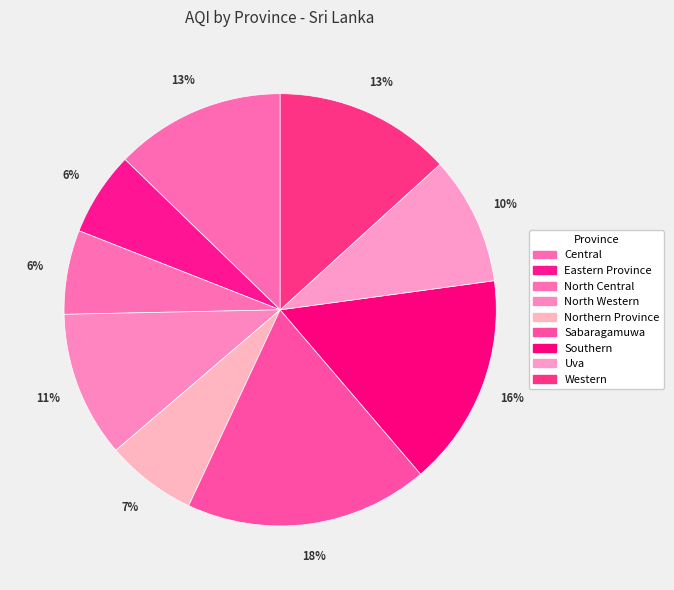

Does Eastern Province account for over 50% of the chart?

No